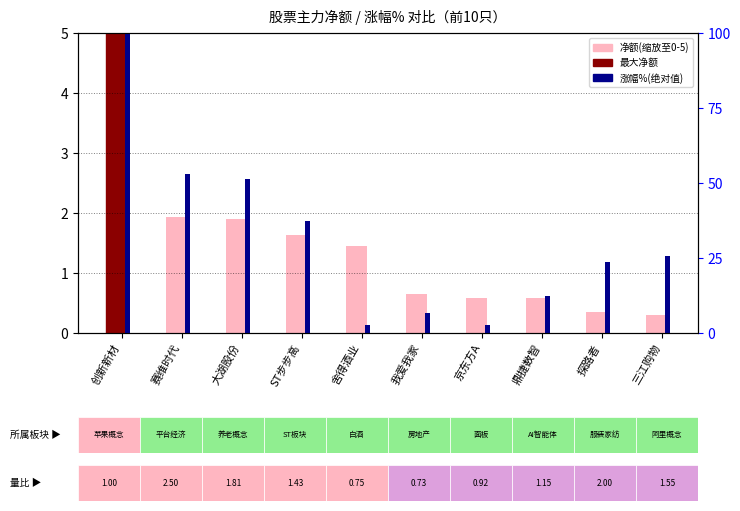

Reading right to left, list all the values displayed in this chart.

净额(缩放): 三江购物=0.3	探路者=0.4	鼎捷数智=0.6	京东方A=0.6	我爱我家=0.7	舍得酒业=1.4	ST步步高=1.6	大湖股份=1.9	赛维时代=1.9	创新新材=5.0
涨幅%(绝对值): 三江购物=25.7	探路者=23.7	鼎捷数智=12.4	京东方A=2.5	我爱我家=6.5	舍得酒业=2.6	ST步步高=37.4	大湖股份=51.4	赛维时代=52.9	创新新材=100.0